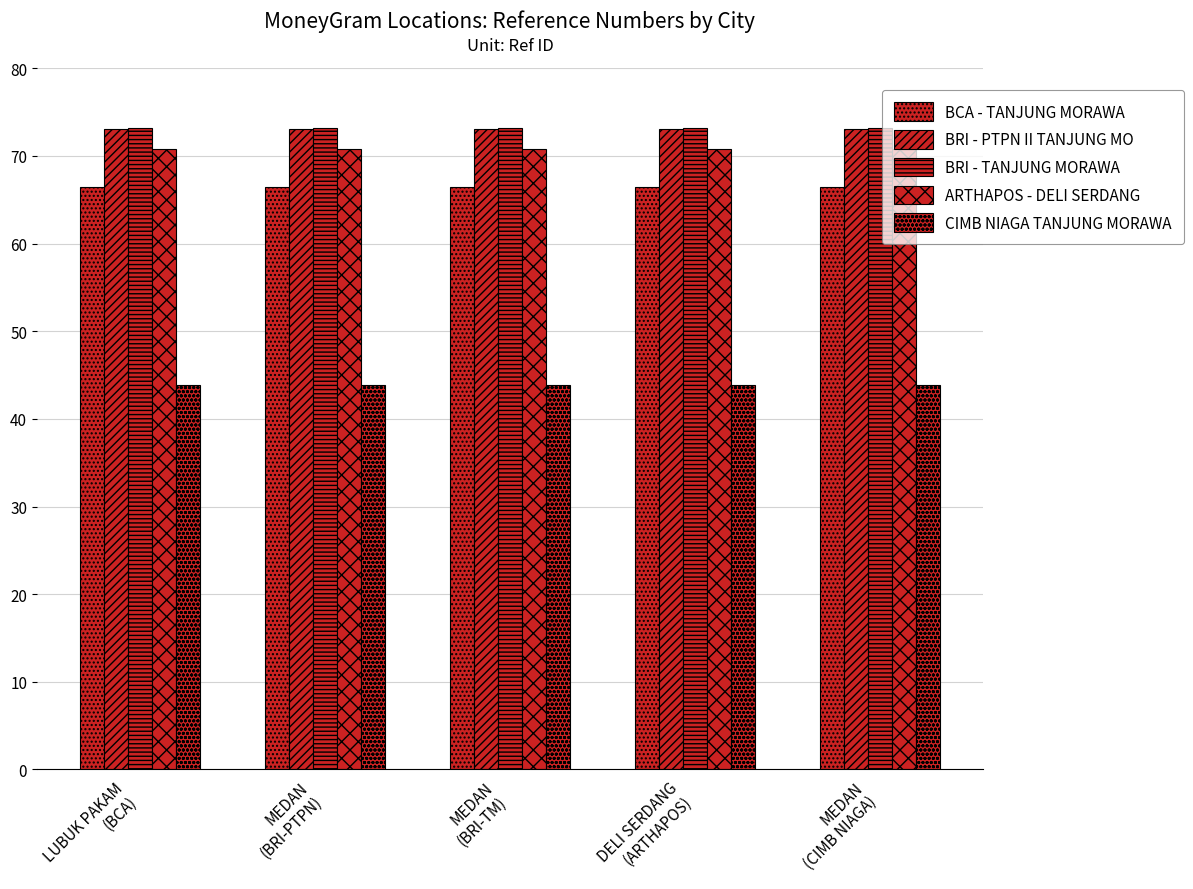

At which label is CIMB NIAGA TANJUNG MORAWA closest to 43913633?

LUBUK PAKAM
(BCA)